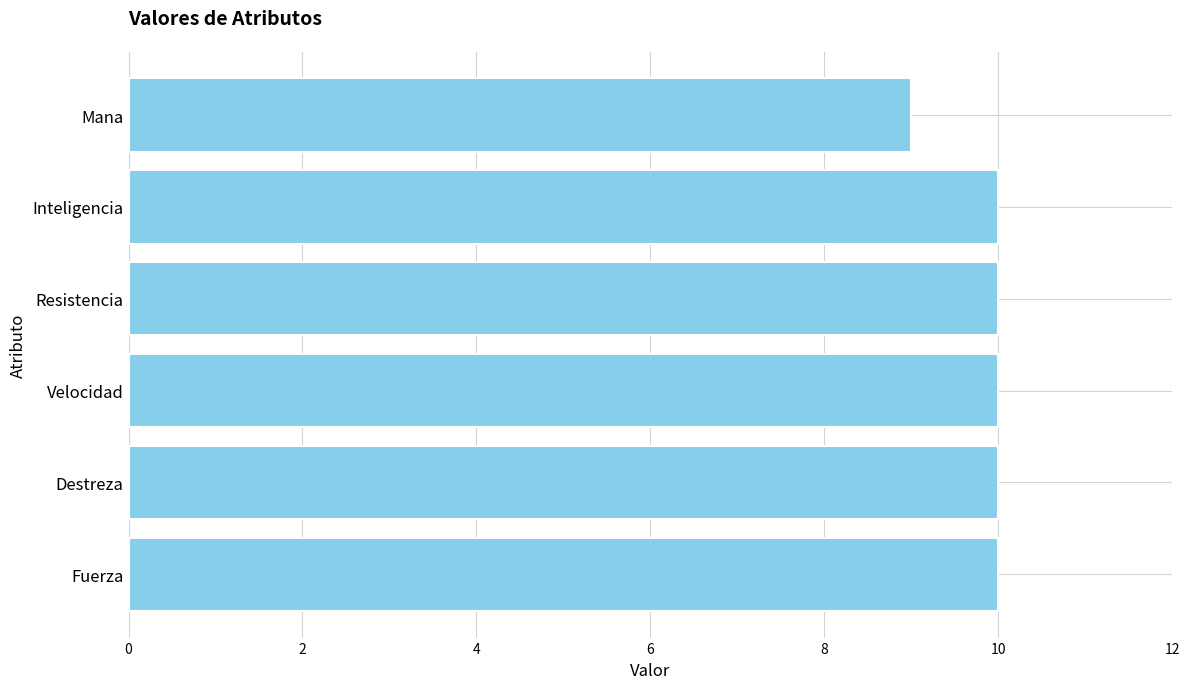

What is the smallest value displayed?

9